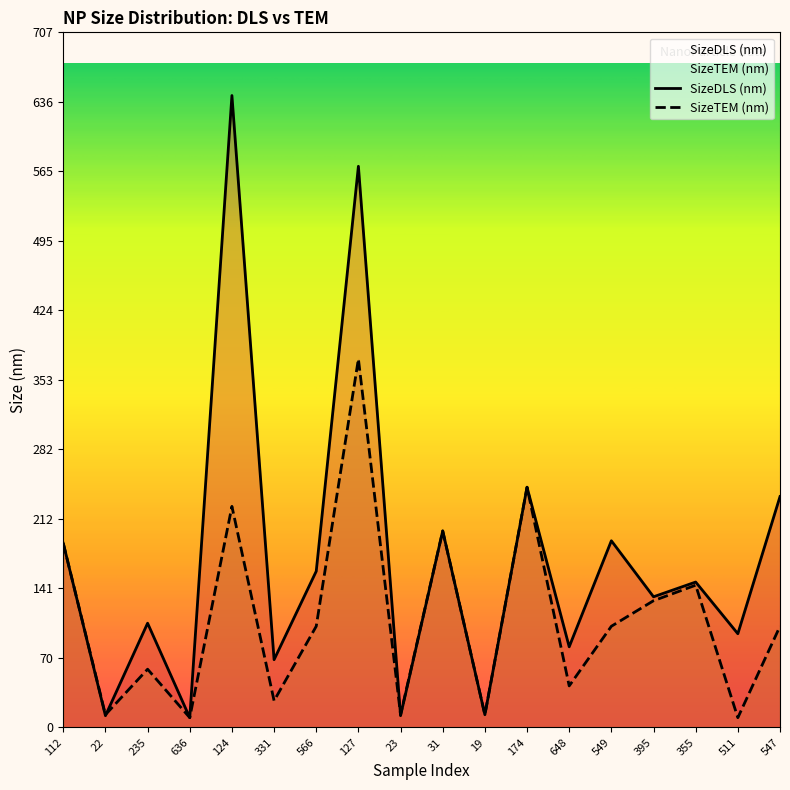

True or false: SizeTEM (nm) has a value of 187.4 at 112.

True